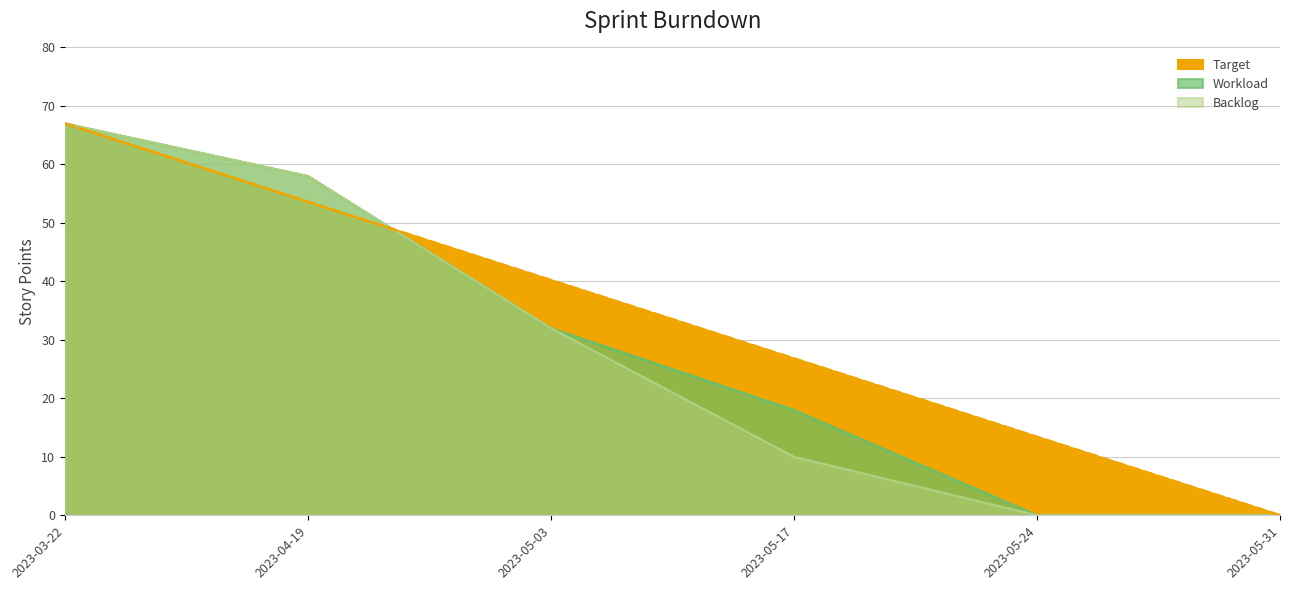

How many Workload values are between 0 and 58?

5